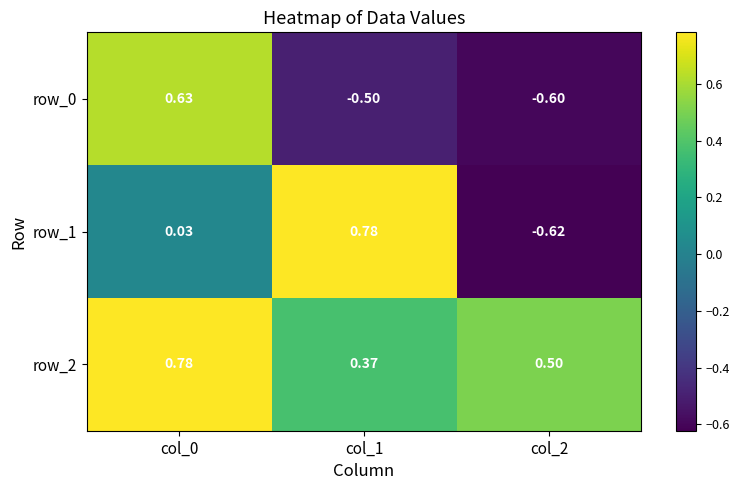

Which series has the widest spread of values?

row_1